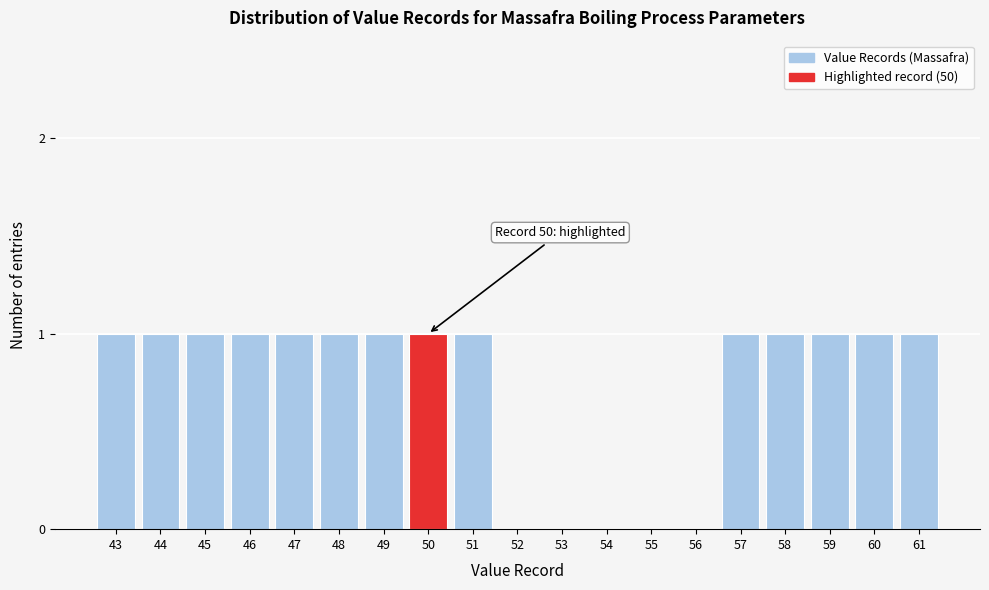

Reading left to right, transcribe all the data shown in this chart.

43=1	44=1	45=1	46=1	47=1	48=1	49=1	50=1	51=1	52=0	53=0	54=0	55=0	56=0	57=1	58=1	59=1	60=1	61=1